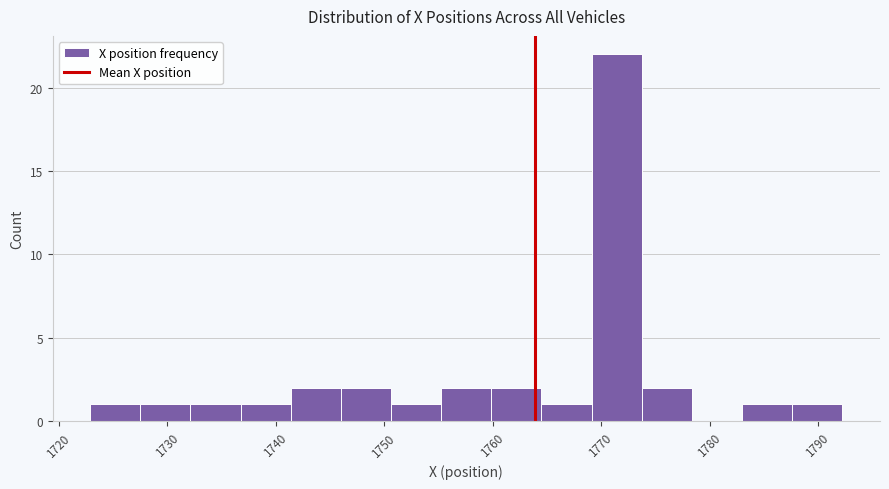

What is the height of the bar covering 1769 to 1774 on the x-axis? Neither the bar edges nor the heights are printed on the chart, so give them approximately, as read against the axes.

22